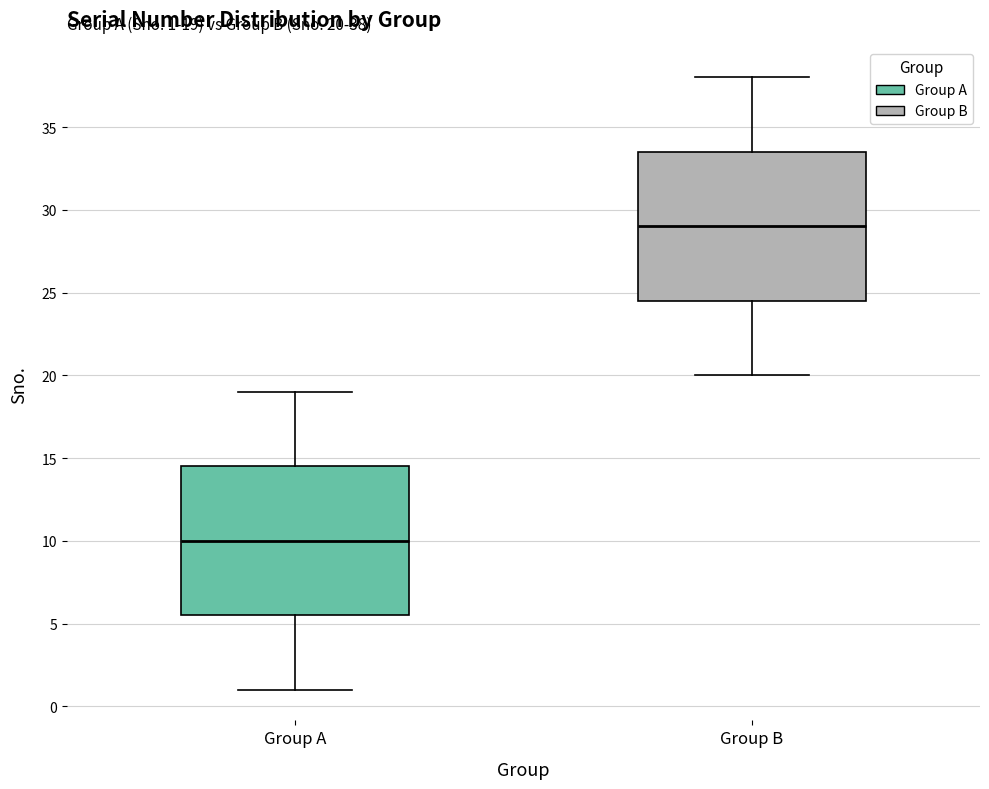

Which box's median line is the lowest?

Group A